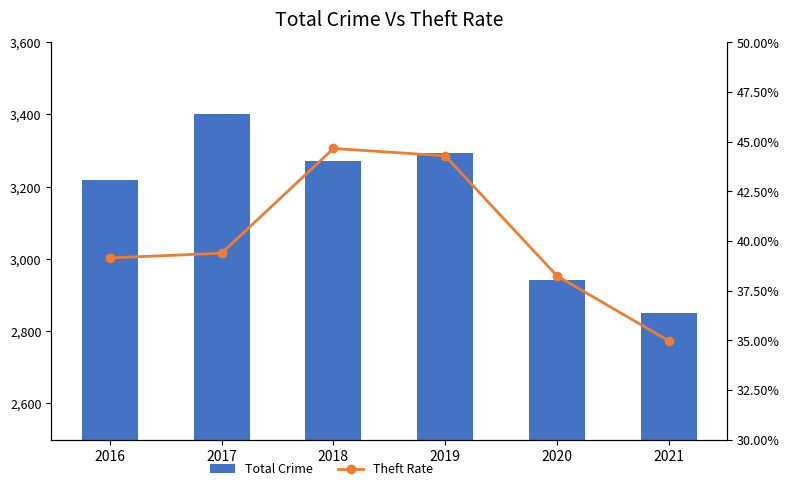

What is the sum of all Theft Rate values?

2.4